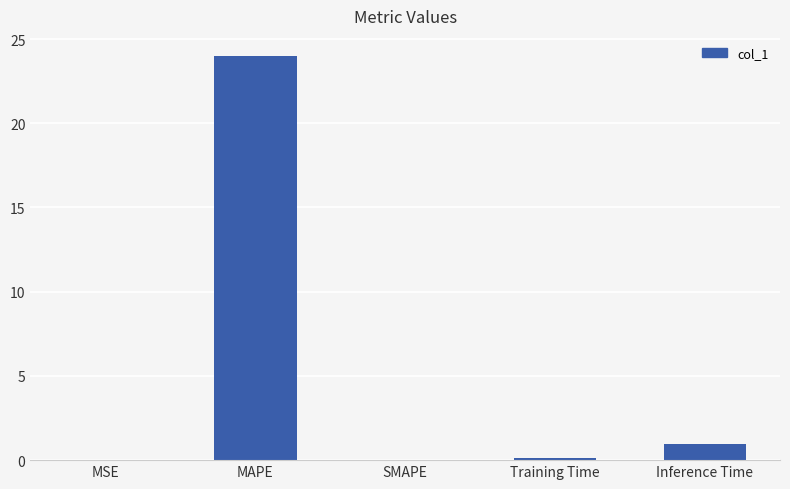

Is it true that the value at SMAPE is 0.0?

True